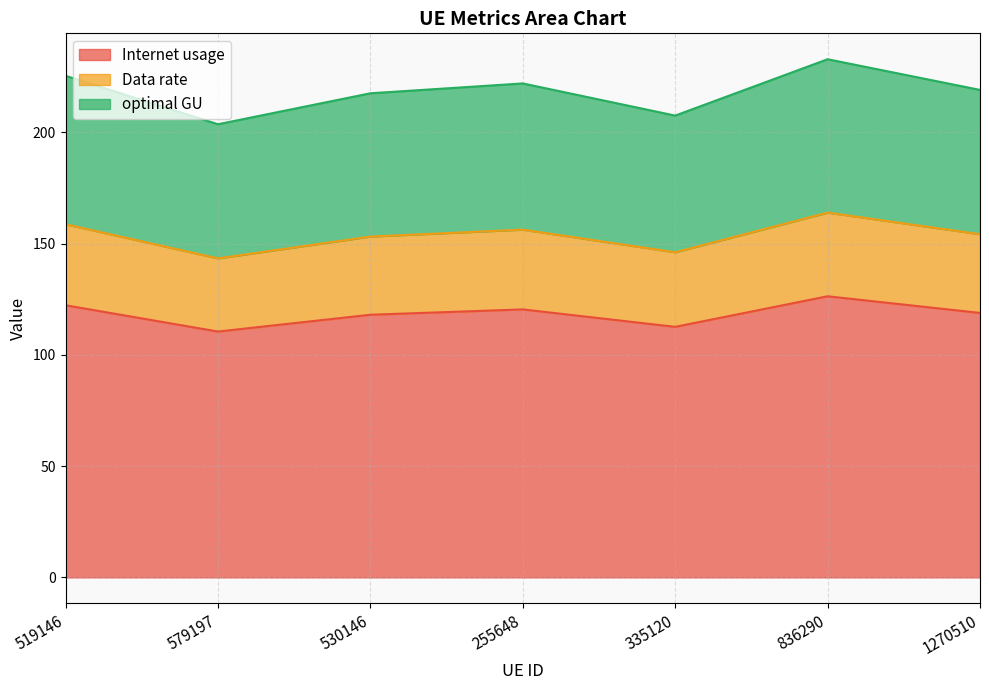

The Internet usage series shows 158.1 at 1270510. True or false?

False